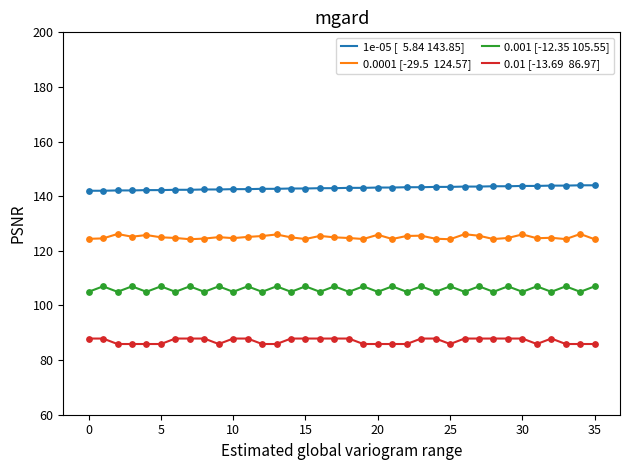

What is the greatest value displayed?

144.0